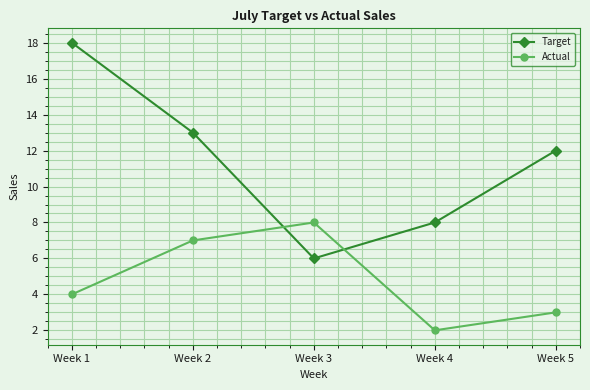

Reading left to right, list all the values displayed in this chart.

Target: Week 1=18	Week 2=13	Week 3=6	Week 4=8	Week 5=12
Actual: Week 1=4	Week 2=7	Week 3=8	Week 4=2	Week 5=3